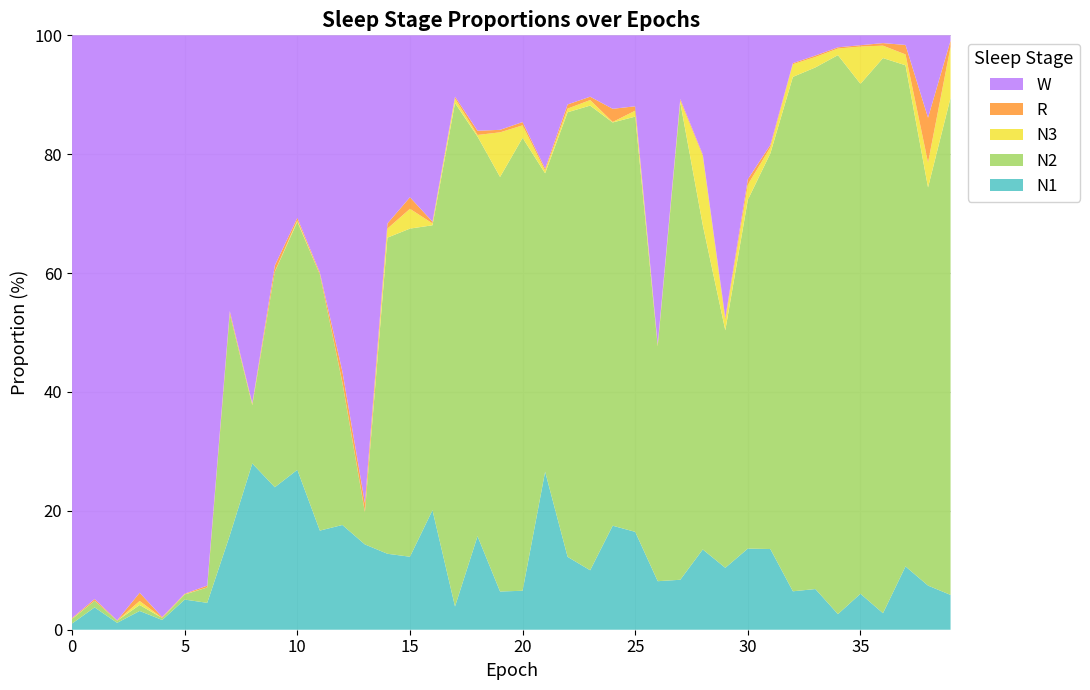

Reading left to right, what are all the values shown in this chart?

N1: 0.0	0.0	0.0	0.0	0.0	0.1	0.0	0.2	0.3	0.2	0.3	0.2	0.2	0.1	0.1	0.1	0.2	0.0	0.2	0.1	0.1	0.3	0.1	0.1	0.2	0.2	0.1	0.1	0.1	0.1	0.1	0.1	0.1	0.1	0.0	0.1	0.0	0.1	0.1	0.1
N2: 0.0	0.0	0.0	0.0	0.0	0.0	0.0	0.4	0.1	0.4	0.4	0.4	0.2	0.1	0.5	0.6	0.5	0.8	0.7	0.7	0.8	0.5	0.7	0.8	0.7	0.7	0.4	0.8	0.5	0.4	0.6	0.7	0.9	0.9	0.9	0.9	0.9	0.8	0.7	0.8
N3: 0.0	0.0	0.0	0.0	0.0	0.0	0.0	0.0	0.0	0.0	0.0	0.0	0.0	0.0	0.0	0.0	0.0	0.0	0.0	0.1	0.0	0.0	0.0	0.0	0.0	0.0	0.0	0.0	0.1	0.0	0.0	0.0	0.0	0.0	0.0	0.1	0.0	0.0	0.0	0.1
R: 0.0	0.0	0.0	0.0	0.0	0.0	0.0	0.0	0.0	0.0	0.0	0.0	0.0	0.0	0.0	0.0	0.0	0.0	0.0	0.0	0.0	0.0	0.0	0.0	0.0	0.0	0.0	0.0	0.0	0.0	0.0	0.0	0.0	0.0	0.0	0.0	0.0	0.0	0.1	0.0
W: 1.0	0.9	1.0	0.9	1.0	0.9	0.9	0.5	0.6	0.4	0.3	0.4	0.6	0.8	0.3	0.3	0.3	0.1	0.2	0.2	0.1	0.2	0.1	0.1	0.1	0.1	0.5	0.1	0.2	0.5	0.2	0.2	0.0	0.0	0.0	0.0	0.0	0.0	0.1	0.0